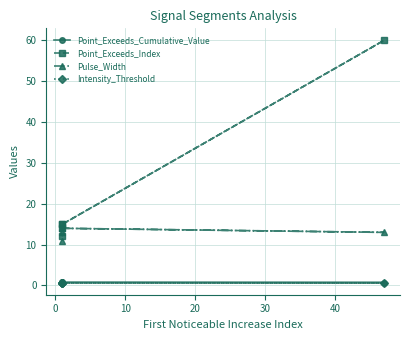

What is the difference between the highest and lowest values at 10?

14.3